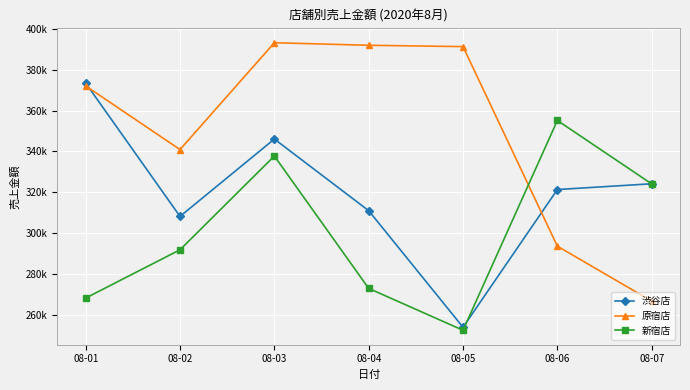

What is the sum of all 新宿店 values?

2102239